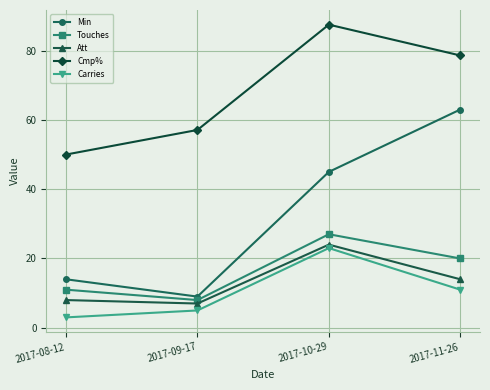

Is the value of Att at 2017-08-12 greater than the value of Cmp% at 2017-11-26?

No